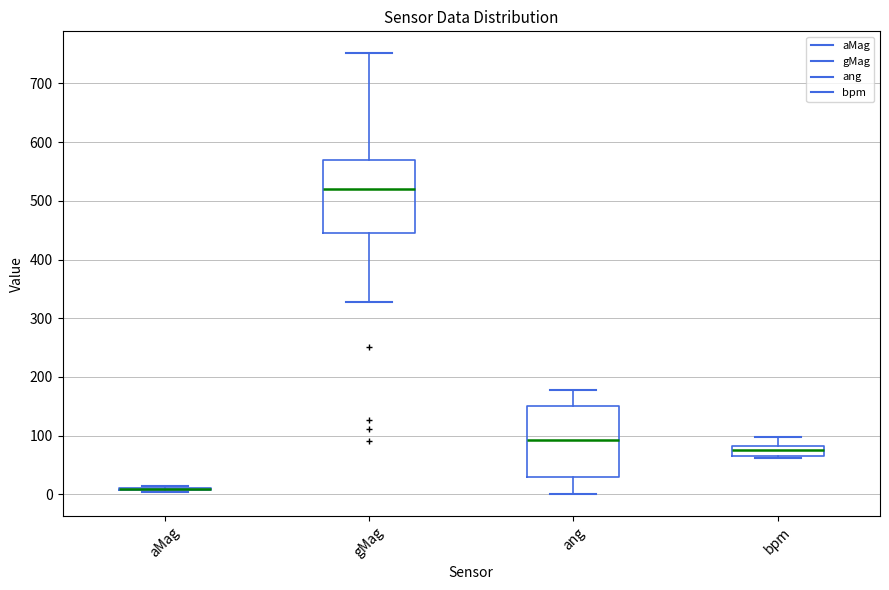

Reading left to right, transcribe this box plot: for each box, give where its median line is, the range the box spans, and where its two whiskers end, as read against the y-axis. The values are not printed on the chart, so give them approximately, as read against the axis.

aMag: box collapsed to a line at 10, whiskers 0 to 10
gMag: median 520, box 440 to 570, whiskers 330 to 750
ang: median 90, box 30 to 150, whiskers 0 to 180
bpm: median 70 (inside the box), box 70 to 80, whiskers 60 to 100